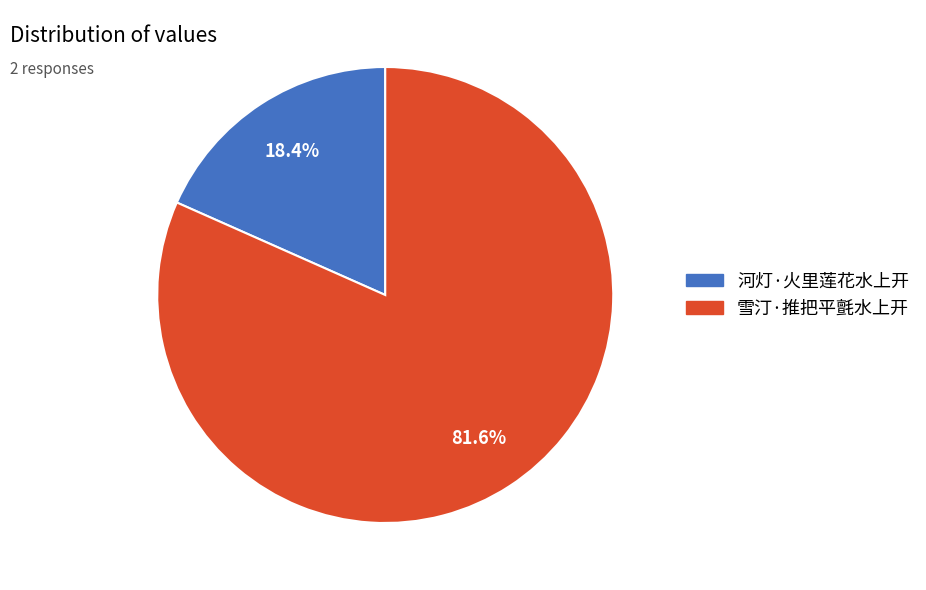

Rank the categories by value from lowest to highest.

河灯·火里莲花水上开, 雪汀·推把平氈水上开